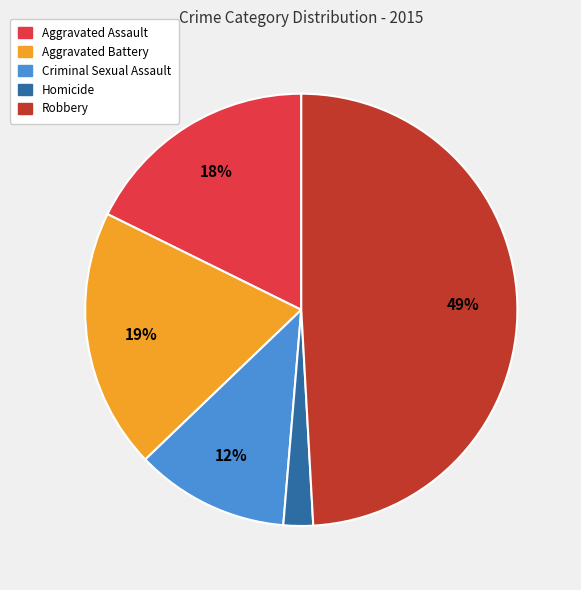

Is there a majority slice in this chart?

No